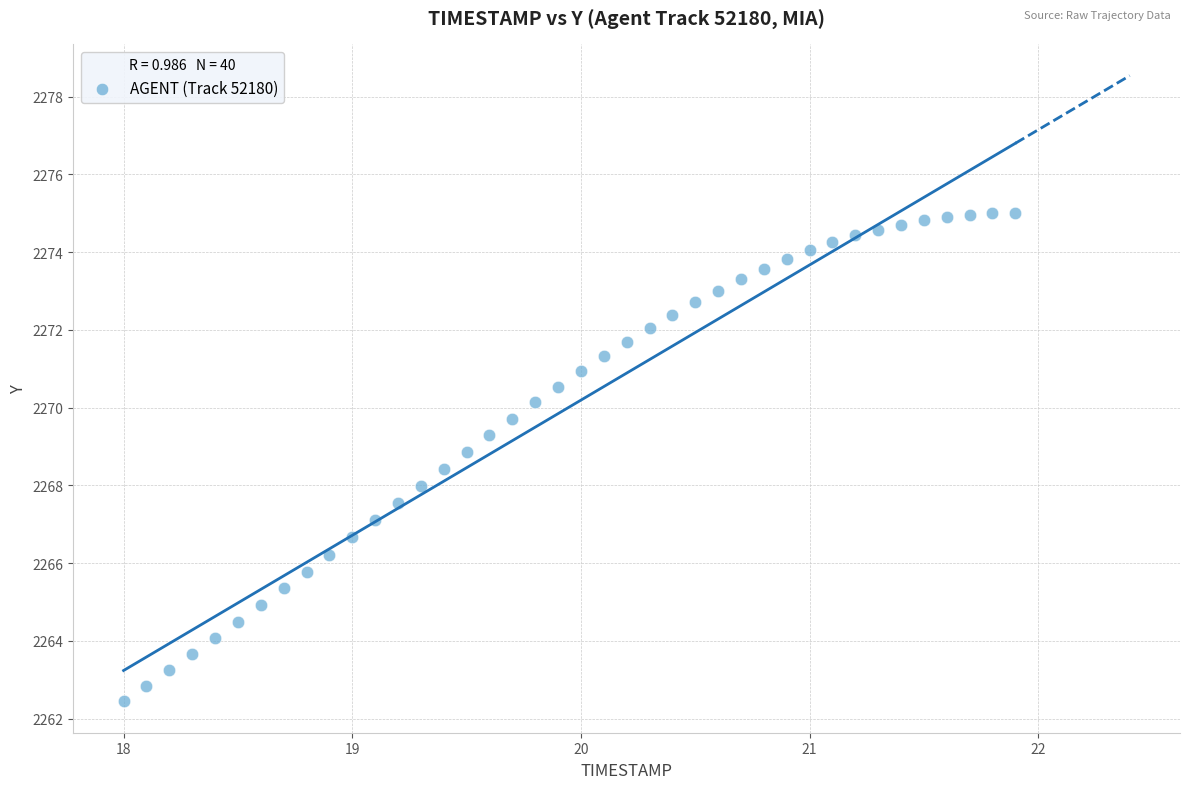

What is the range of Y values (max minus min)?

12.6